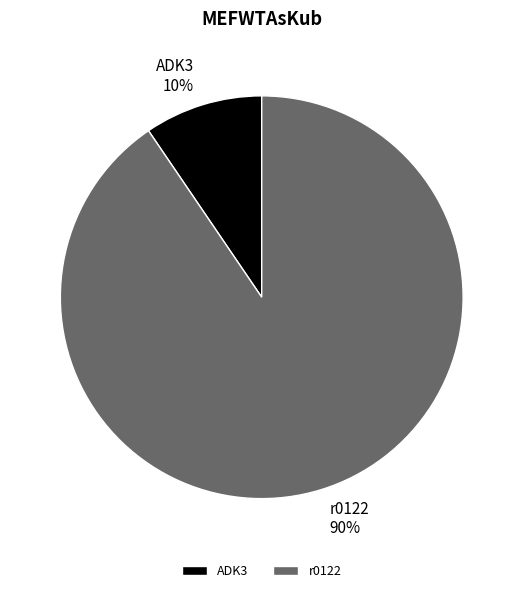

To the nearest percent, what is the combined percentage of ADK3 and r0122?

100%